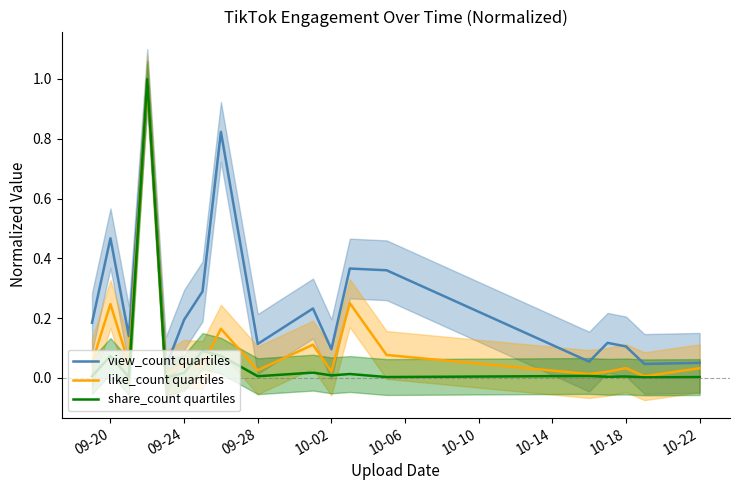

True or false: like_count quartiles has more than 1 points higher than both neighbors.

True